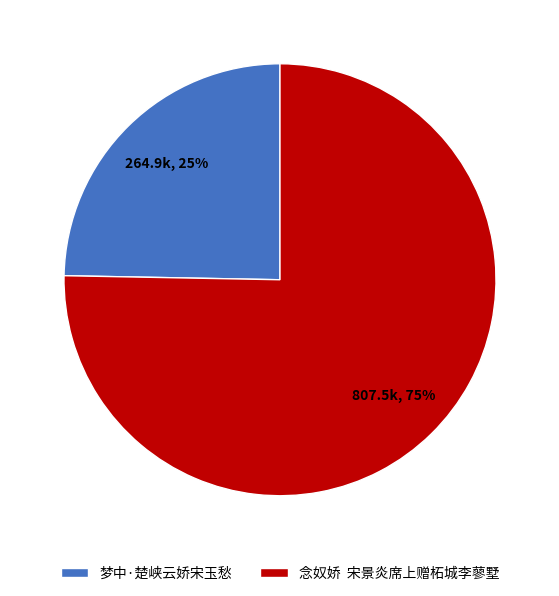

Is 梦中·楚峡云娇宋玉愁 the majority of the pie?

No